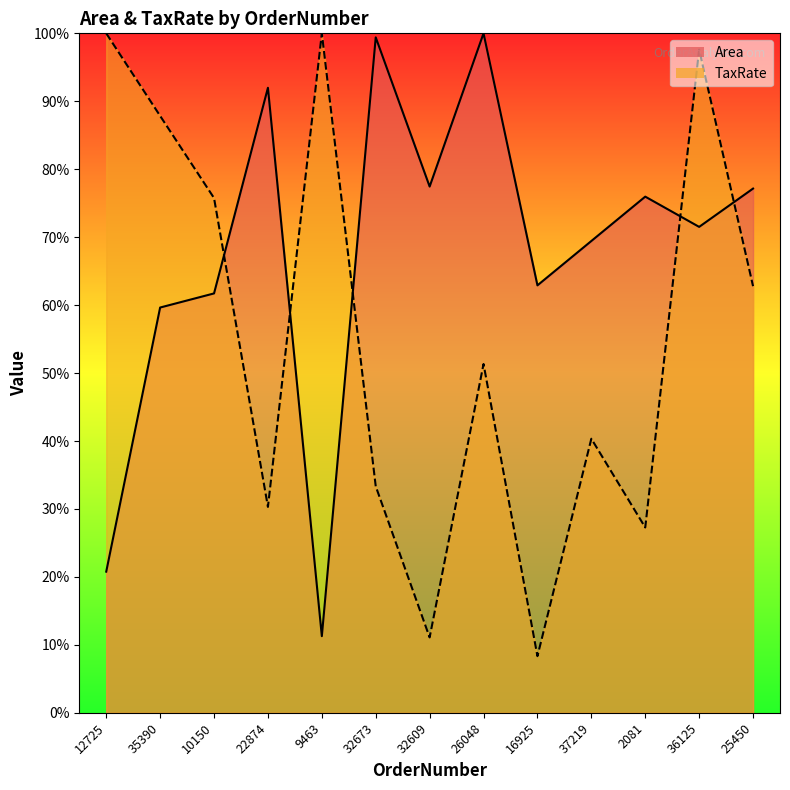

What is the sum of all TaxRate values?

726.0